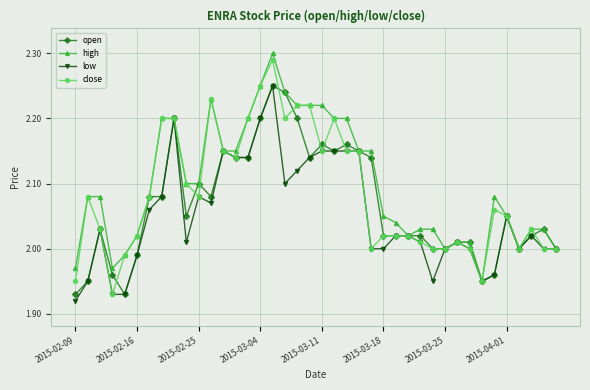

True or false: low has more than 2 interior local peaks.

True